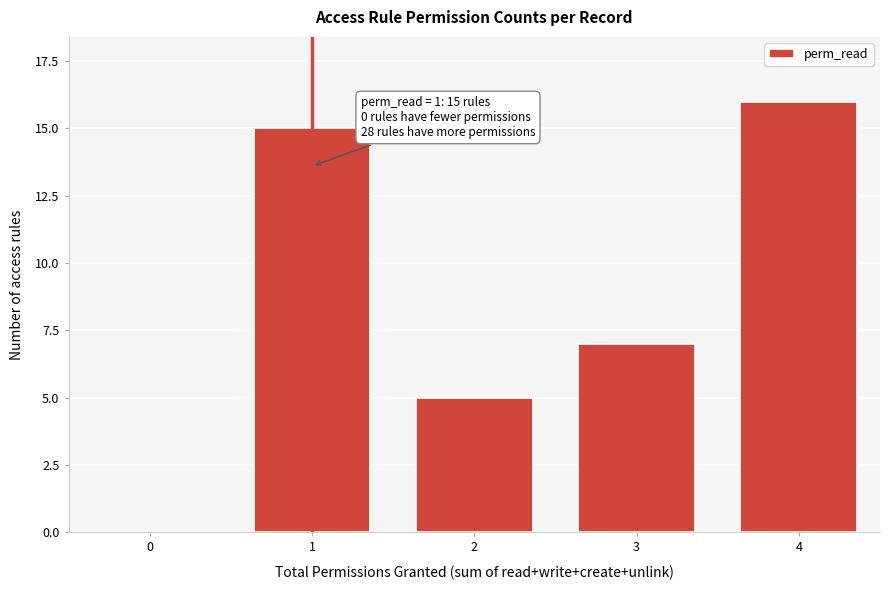

Reading left to right, extract all data points from this chart.

0=0	1=15	2=5	3=7	4=16